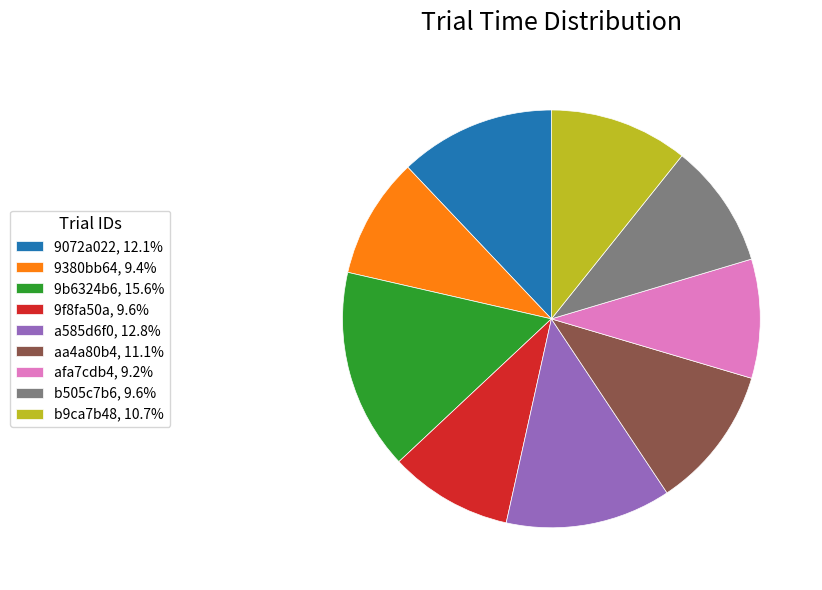

Does aa4a80b4 represent more than half of the total?

No